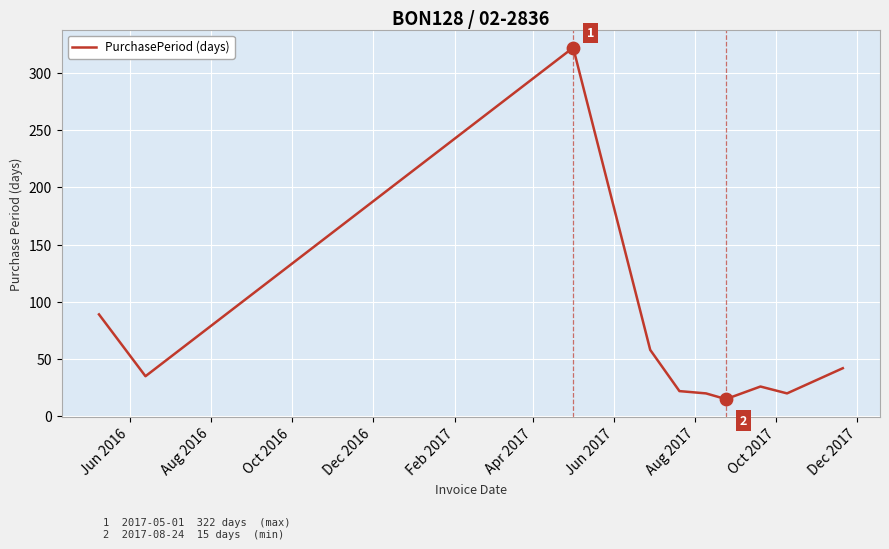

What is the smallest value displayed?

15